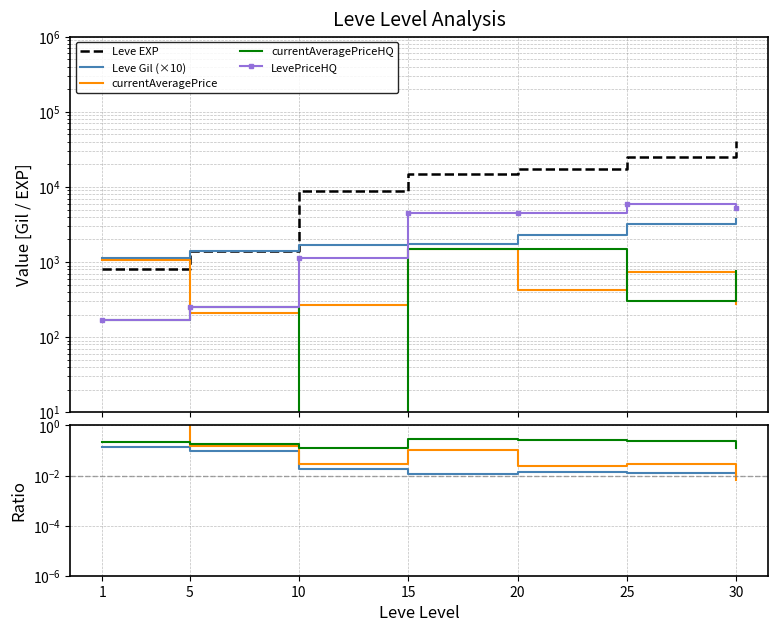

True or false: currentAveragePrice and Leve Gil cross at least once.

False